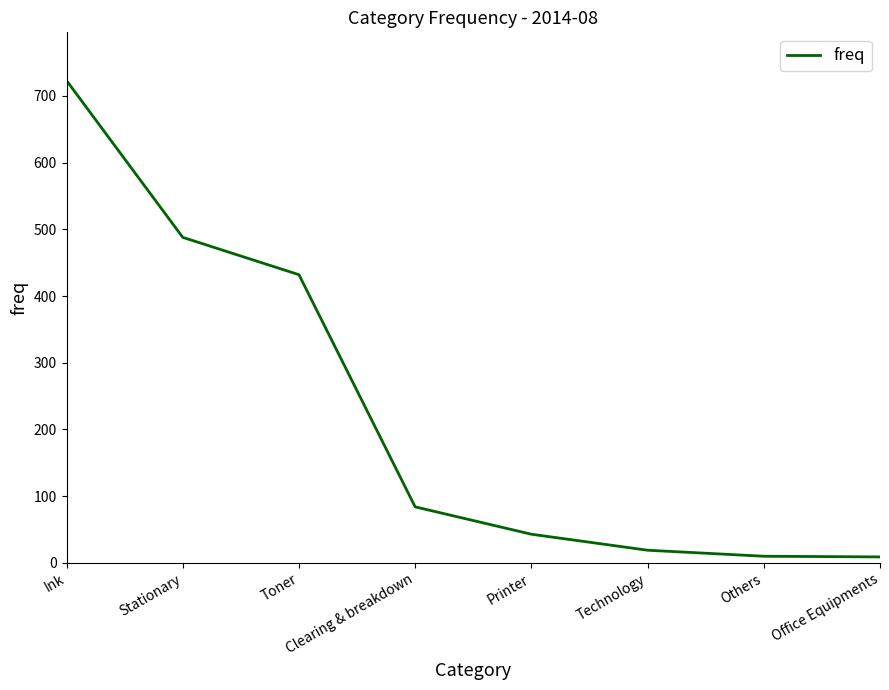

True or false: the data has more than 1 interior local peaks.

False